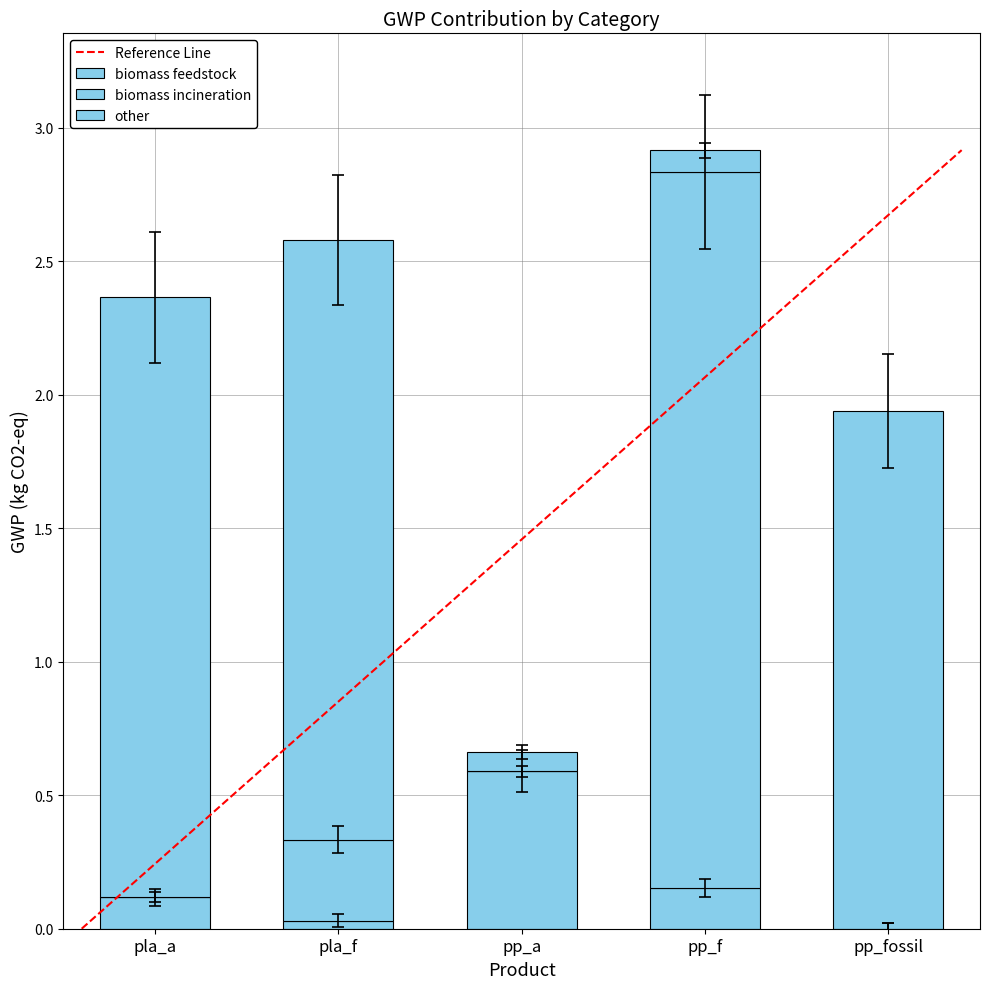

True or false: biomass incineration has a value of 2.7 at pp_f.

True